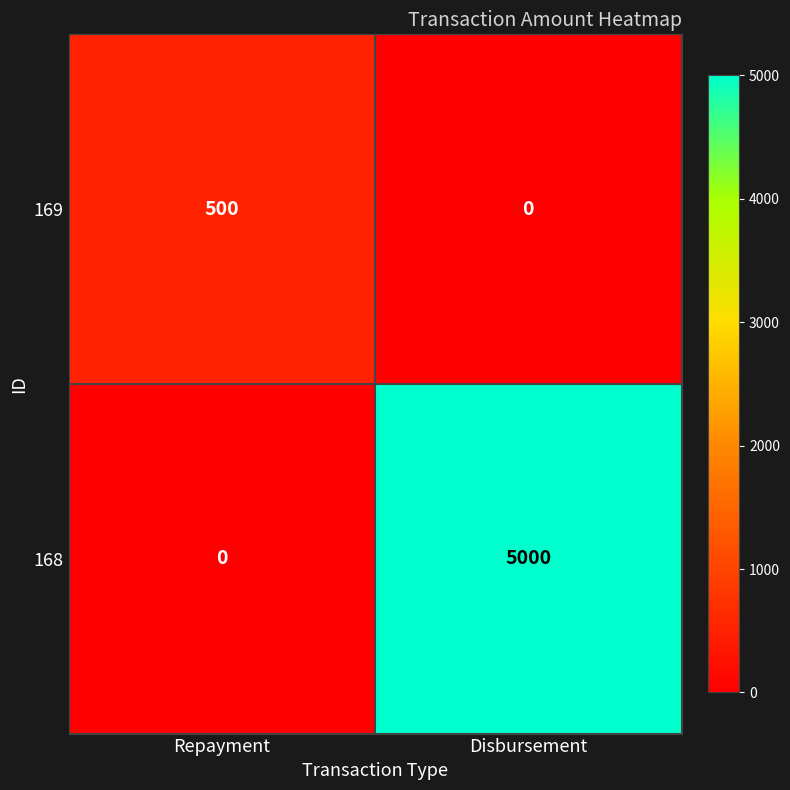

What is the difference between the 168 values at Repayment and Disbursement?

5000